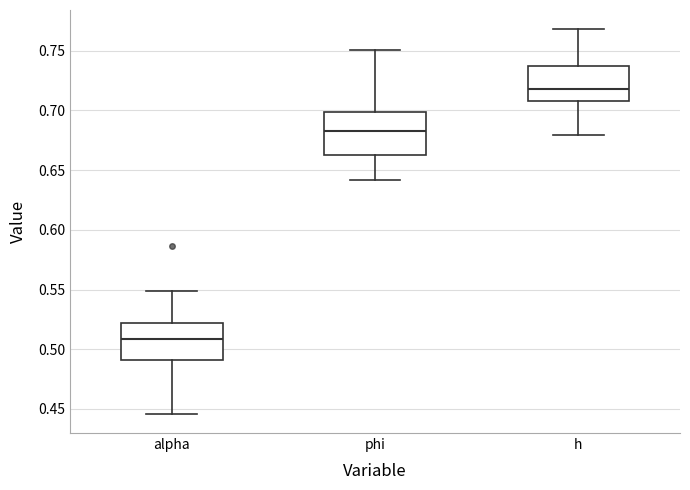

Reading left to right, read every box against the y-axis: the position of its median line, the range the box covers, and the ends of its whiskers. The values are not printed on the chart, so give them approximately, as read against the axis.

alpha: median 0.510, box 0.490 to 0.520, whiskers 0.445 to 0.550
phi: median 0.685, box 0.665 to 0.700, whiskers 0.640 to 0.750
h: median 0.720, box 0.710 to 0.735, whiskers 0.680 to 0.770